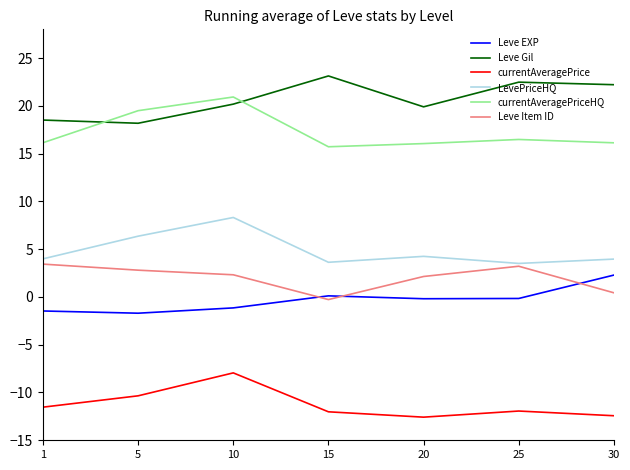

Which series has the largest total across all categories?

Leve Gil